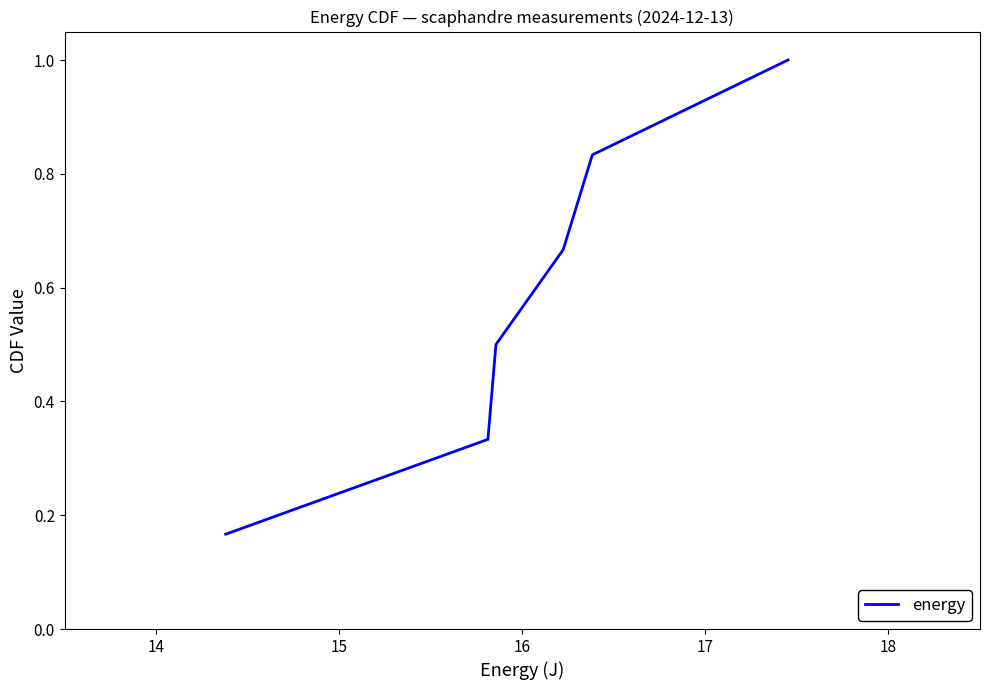

What is the greatest value displayed?

1.0